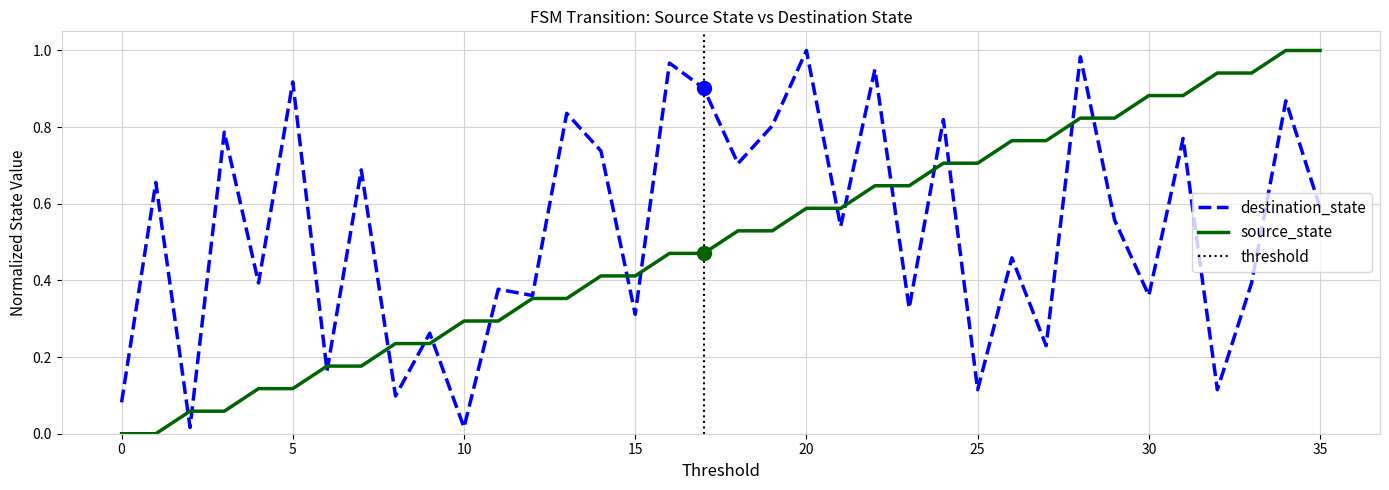

What is the difference between the maximum and minimum values in the destination_state series?

1.0